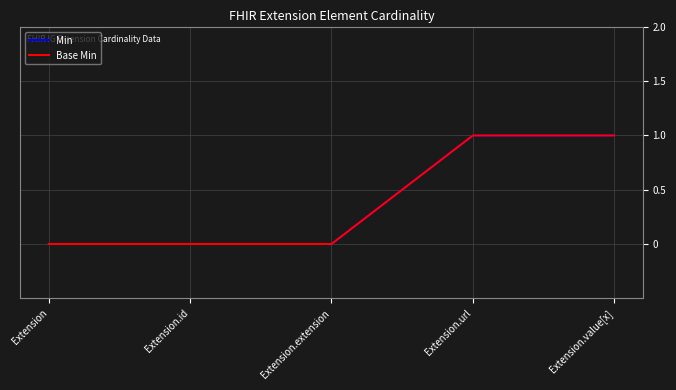

Does the chart display data point markers on the line(s)?

No